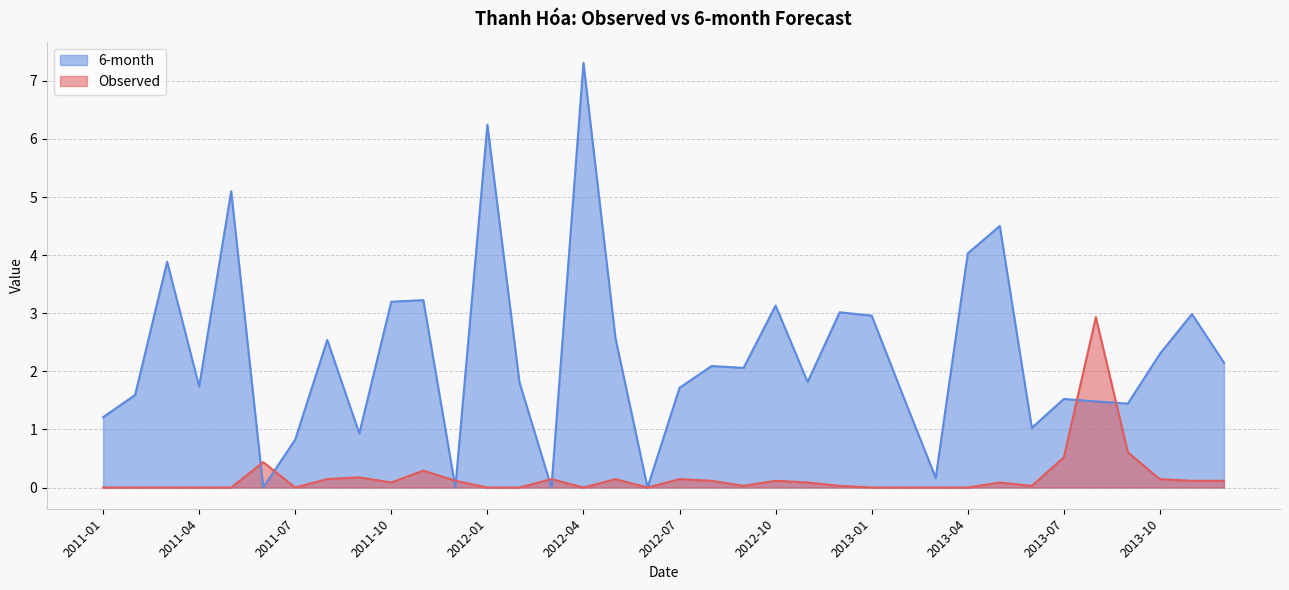

In Observed, how many points are higher than both neighbors (excluding endpoints)?

9